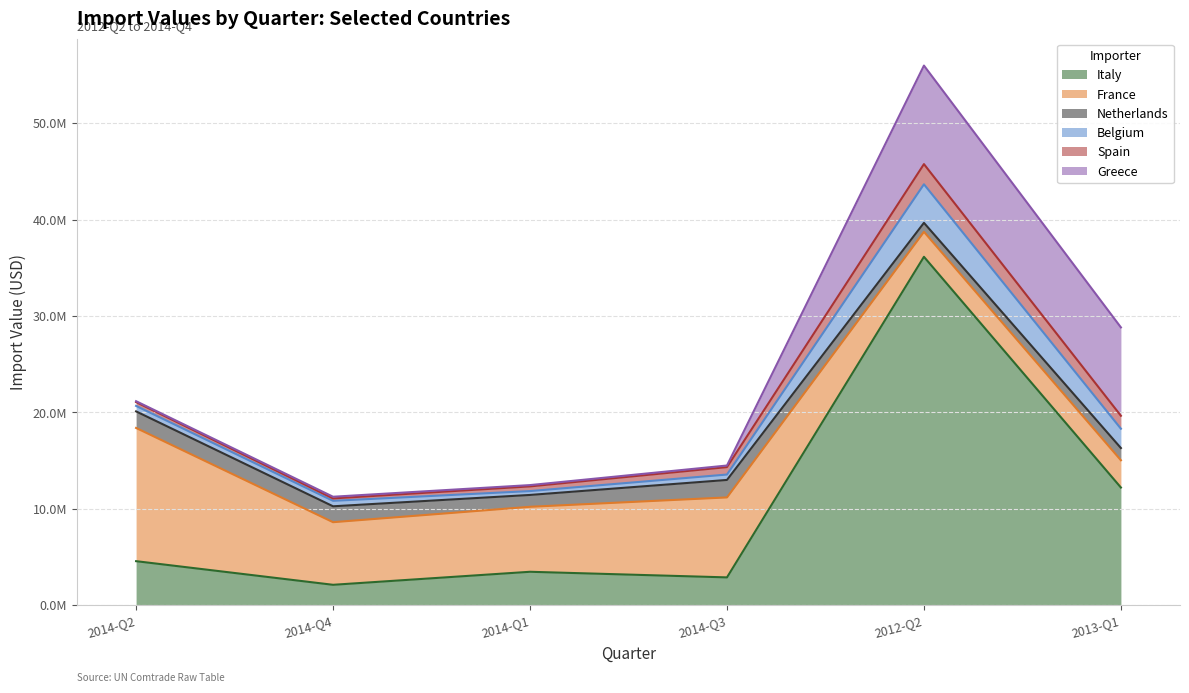

Count the number of data series in this chart.

6